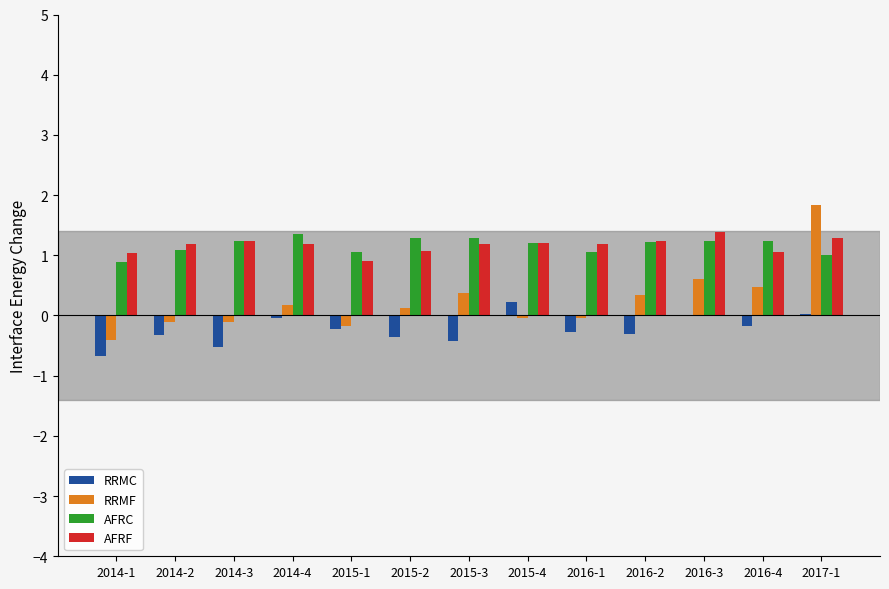

Between 2016-3 and 2017-1, which series saw the biggest shift?

RRMF